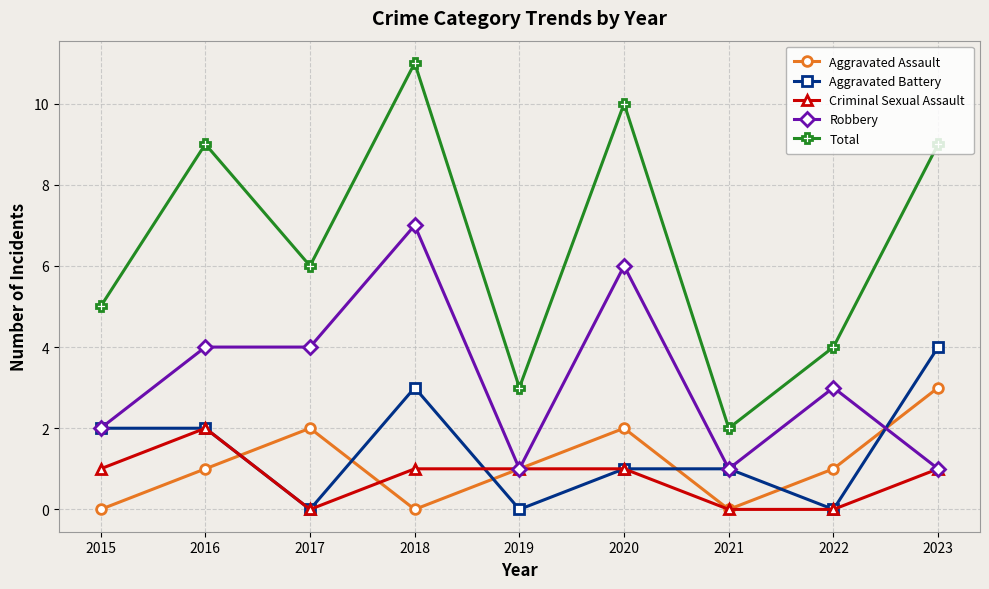

True or false: Total and Aggravated Battery intersect in this chart.

False